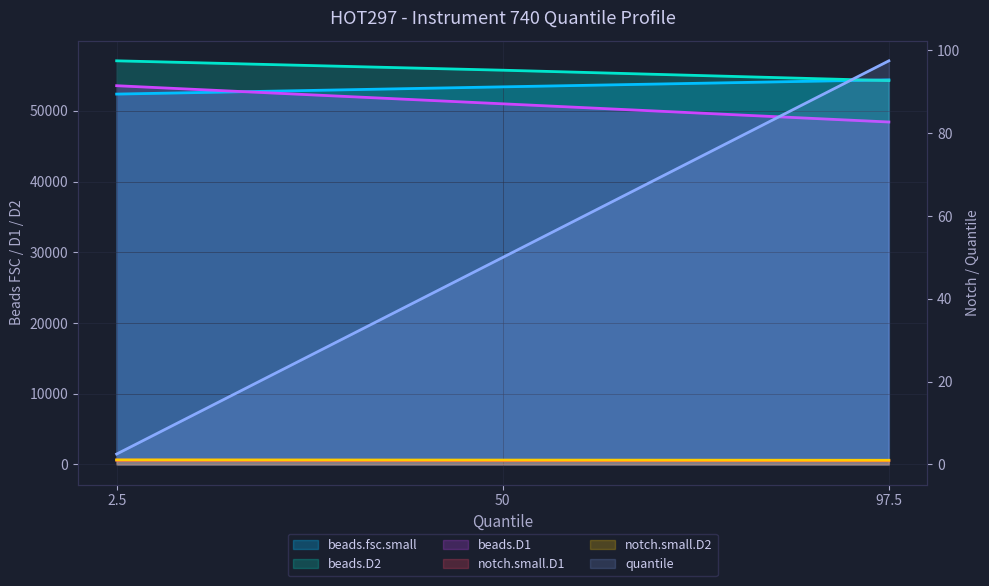

What is the sum of all notch.small.D1 values?

2.9